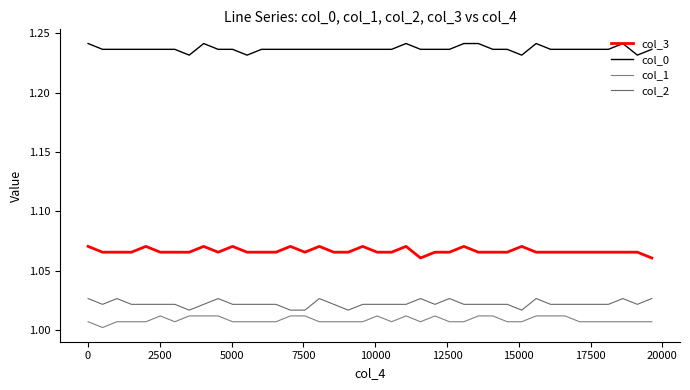

How many col_1 values are between 1 and 2?

40